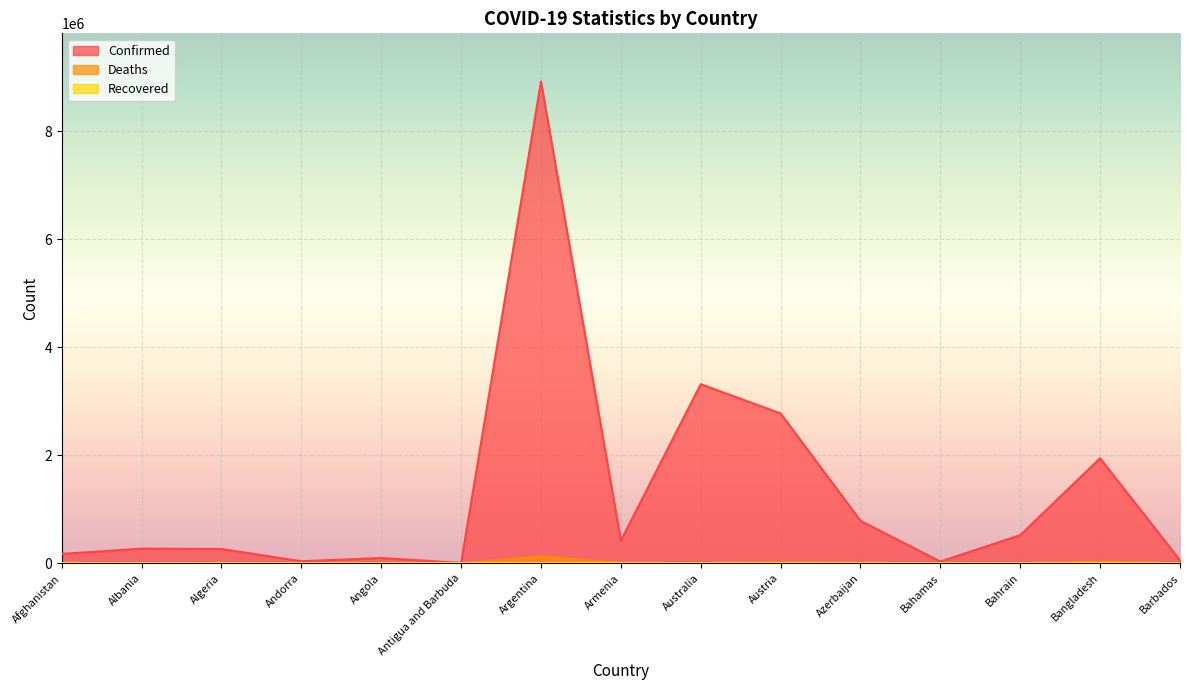

Is it true that Confirmed equals 1945765 at Bangladesh?

True